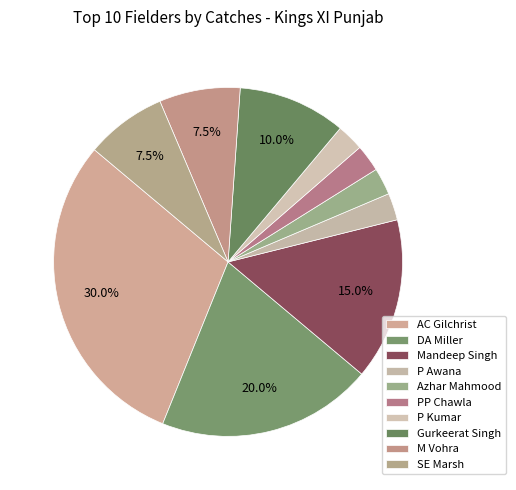

What percentage is the DA Miller slice, to the nearest percent?

20%